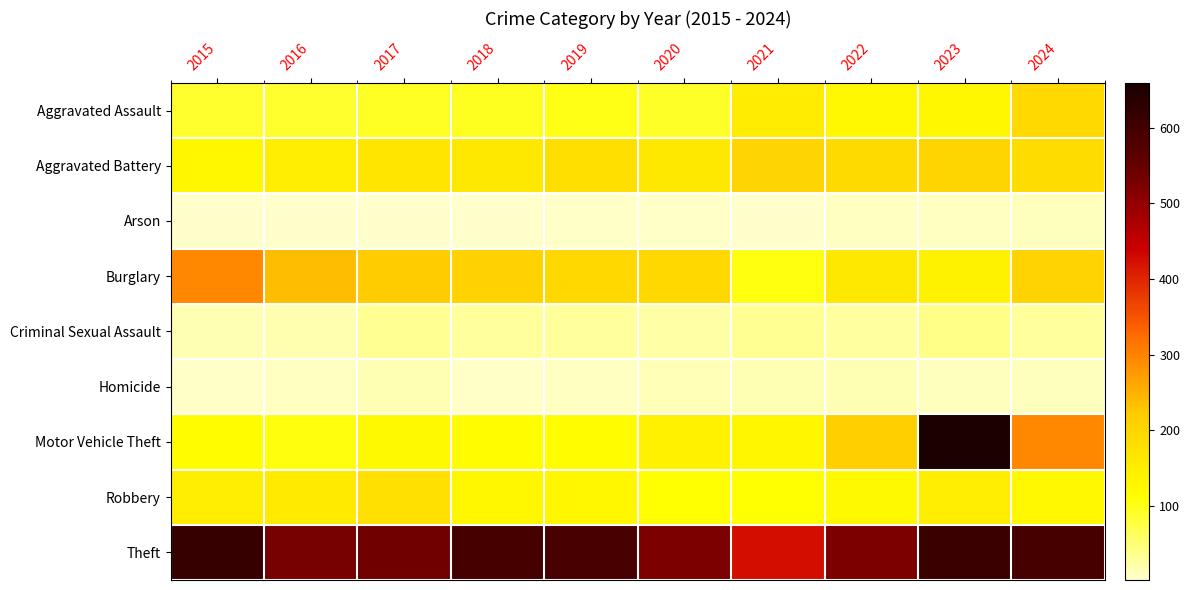

Reading left to right, what are all the values shown in this chart?

Aggravated Assault: 2015=89	2016=88	2017=93	2018=95	2019=100	2020=90	2021=151	2022=126	2023=129	2024=192
Aggravated Battery: 2015=130	2016=146	2017=166	2018=159	2019=181	2020=161	2021=204	2022=191	2023=200	2024=185
Arson: 2015=4	2016=2	2017=4	2018=3	2019=6	2020=5	2021=3	2022=8	2023=8	2024=11
Burglary: 2015=294	2016=237	2017=222	2018=208	2019=195	2020=197	2021=103	2022=159	2023=139	2024=207
Criminal Sexual Assault: 2015=16	2016=18	2017=35	2018=29	2019=28	2020=23	2021=33	2022=26	2023=39	2024=28
Homicide: 2015=7	2016=8	2017=16	2018=7	2019=8	2020=14	2021=15	2022=15	2023=12	2024=12
Motor Vehicle Theft: 2015=117	2016=106	2017=124	2018=117	2019=117	2020=141	2021=132	2022=211	2023=659	2024=294
Robbery: 2015=146	2016=157	2017=178	2018=129	2019=130	2020=111	2021=112	2022=124	2023=146	2024=127
Theft: 2015=616	2016=530	2017=536	2018=594	2019=592	2020=523	2021=424	2022=525	2023=611	2024=593